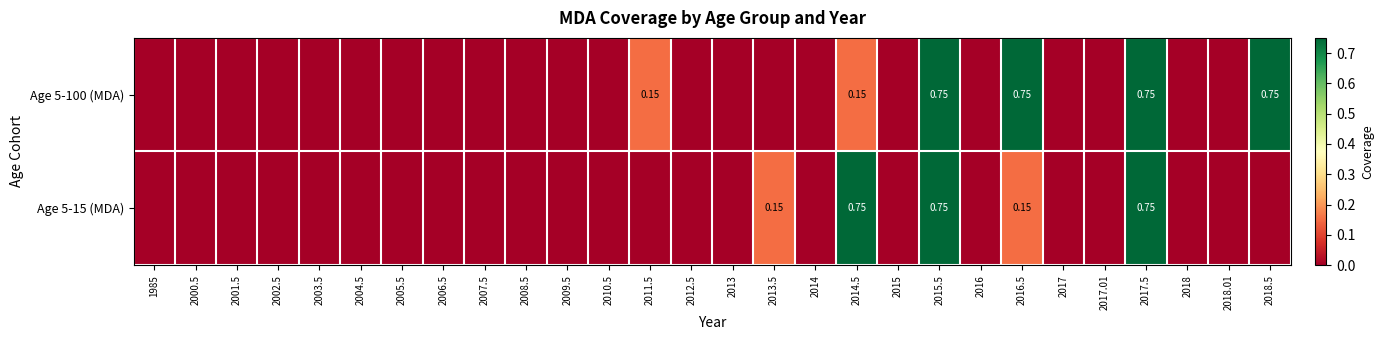

How many distinct data groups are displayed?

2